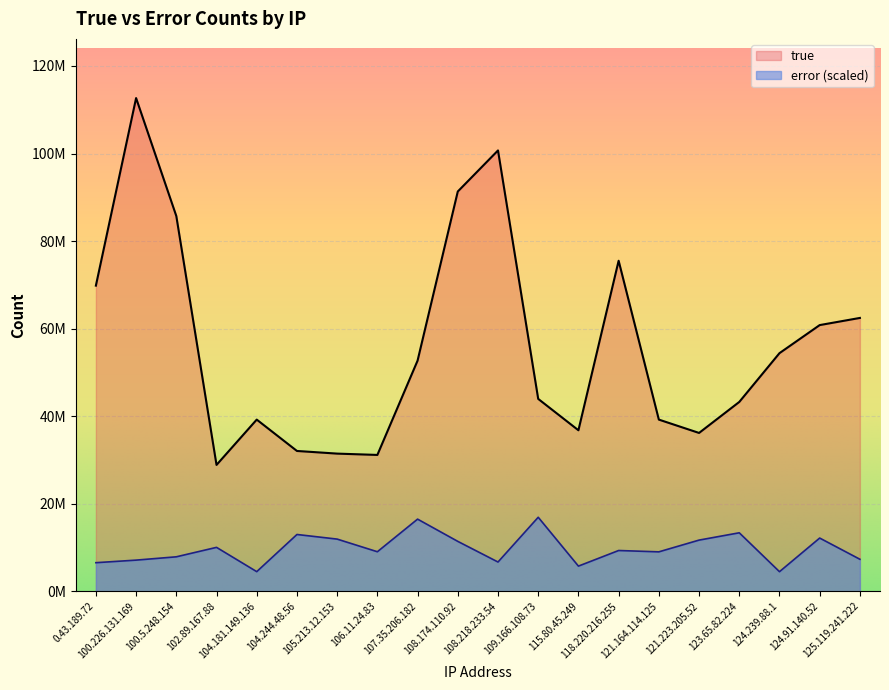

What is the label of the 15th point from the left?

121.164.114.125